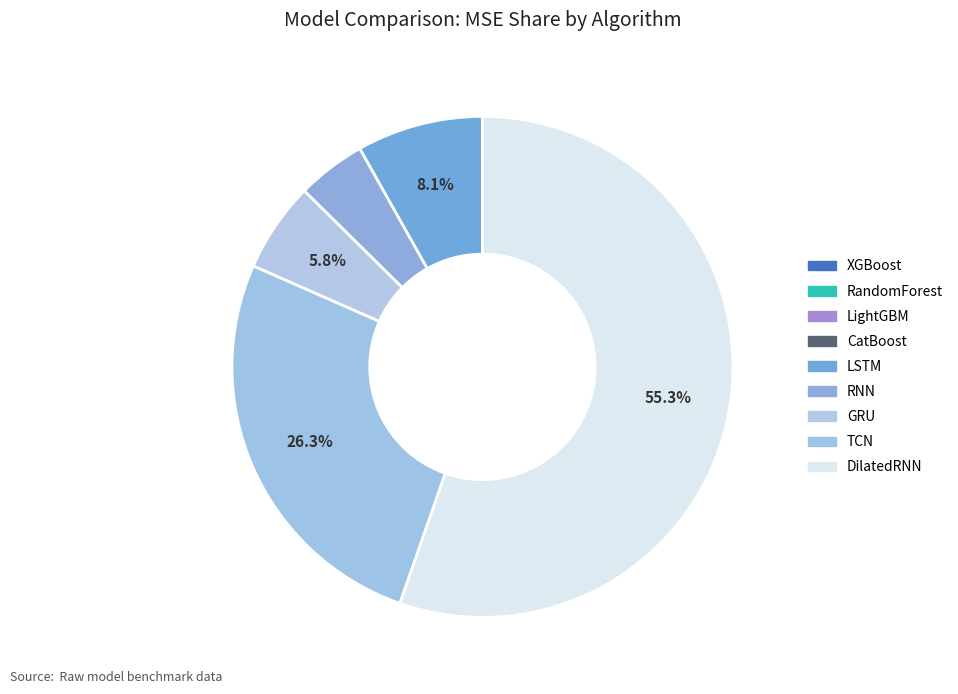

Is the sum of XGBoost and CatBoost greater than half?

No